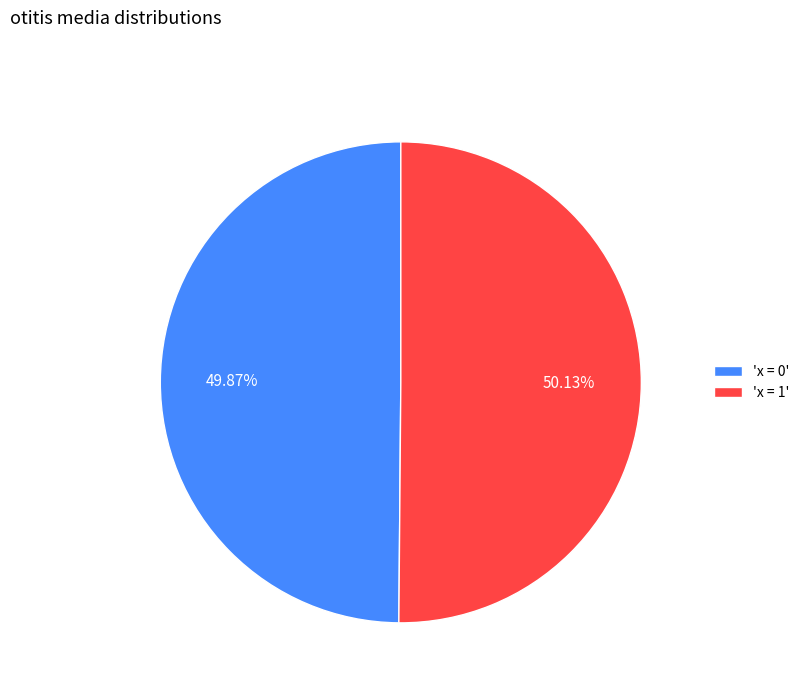

To the nearest percent, what is the average slice percentage?

50%